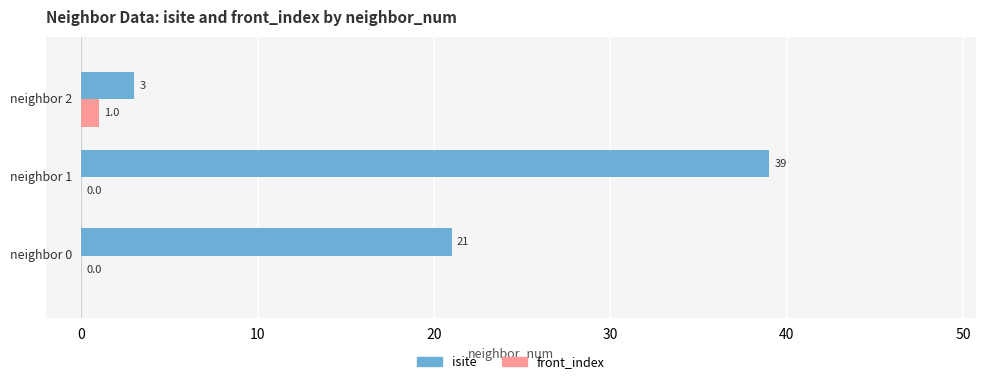

What is the sum of the isite values at 0.0 and 2.0?

24